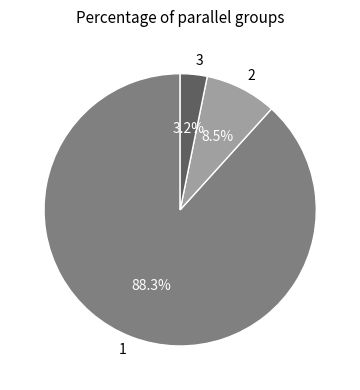

True or false: 1 accounts for 88% of the total.

True